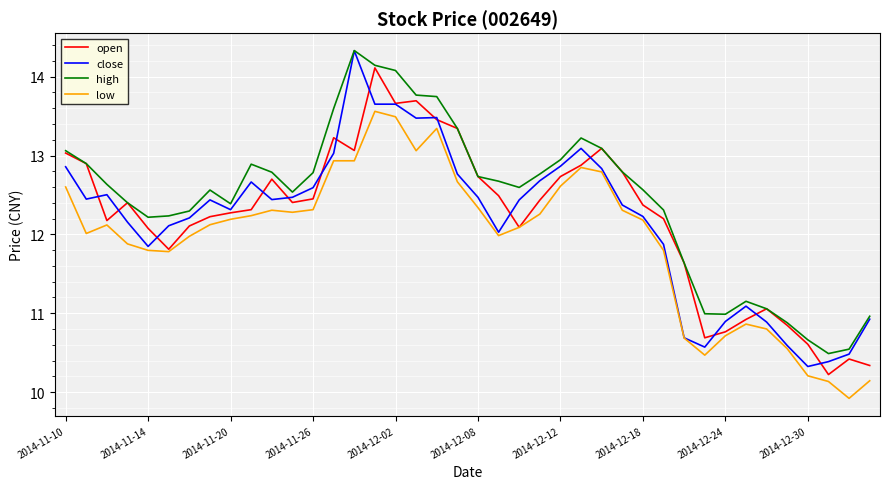

True or false: close and open intersect in this chart.

True